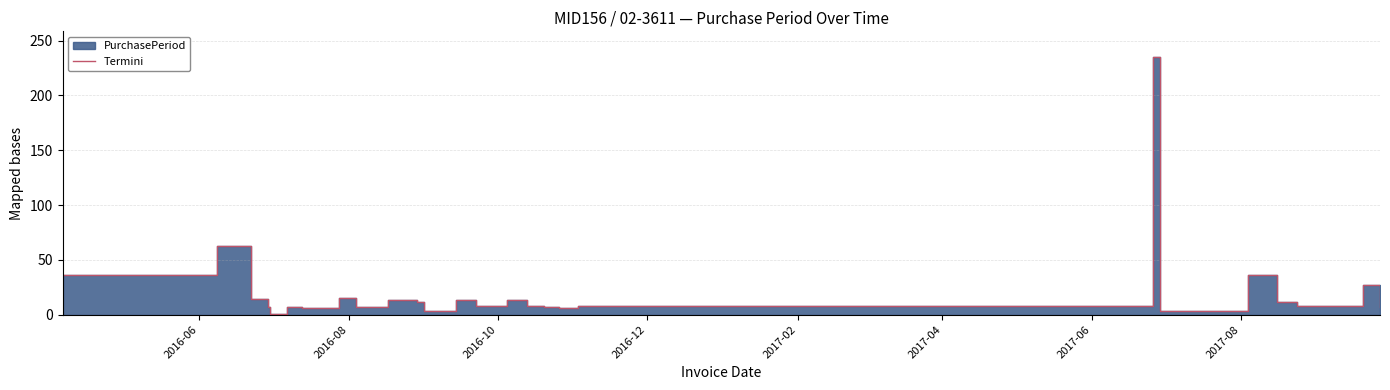

How many values are below 8?

10